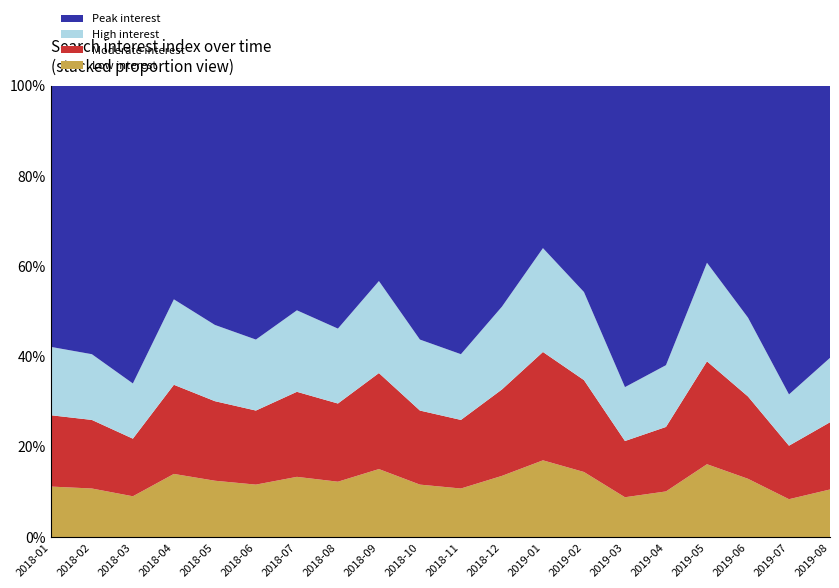

What is the total value across all series at 2018-08?

100.0